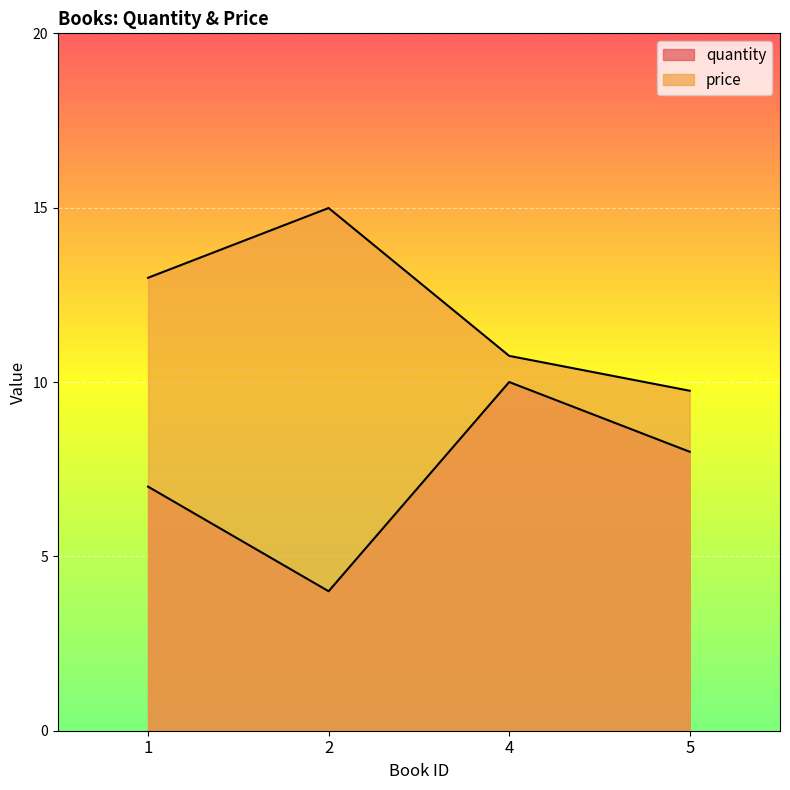

Reading left to right, extract all data points from this chart.

quantity: 7.0	4.0	10.0	8.0
price: 13.0	15.0	10.8	9.8